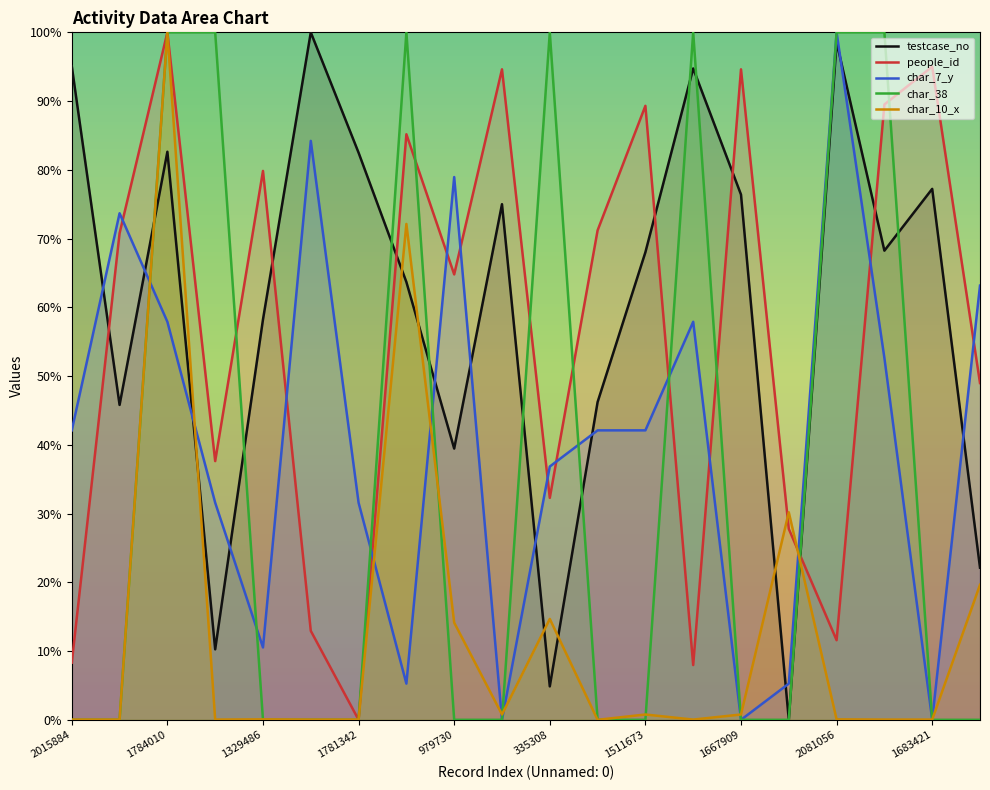

At which category is the sum across all series the highest?

1784010